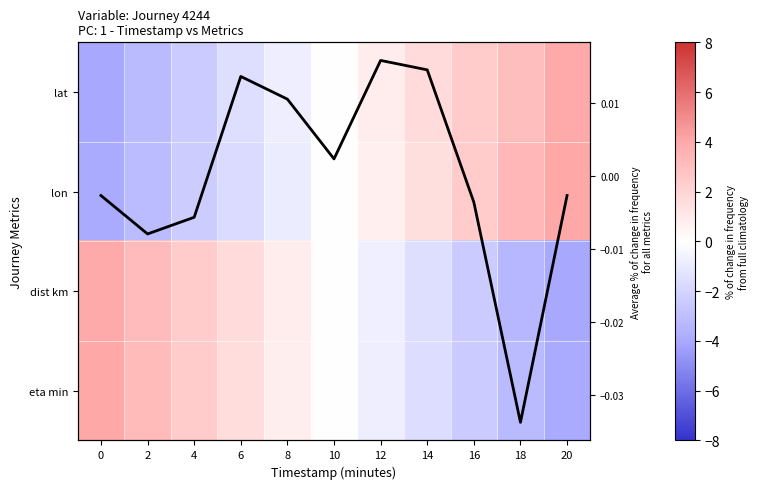

List the series in order of their peak value, highest first.

lon, eta min, lat, dist km, Average across metrics